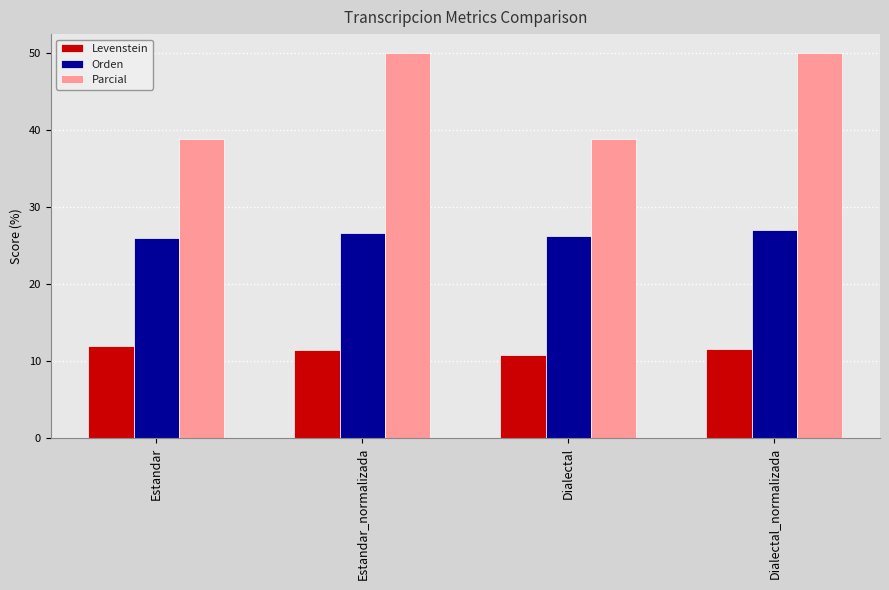

At how many categories does at least one series exceed 47?

2